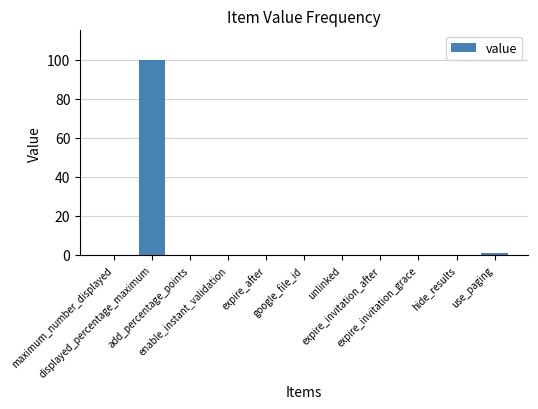

Are the bars horizontal?

No